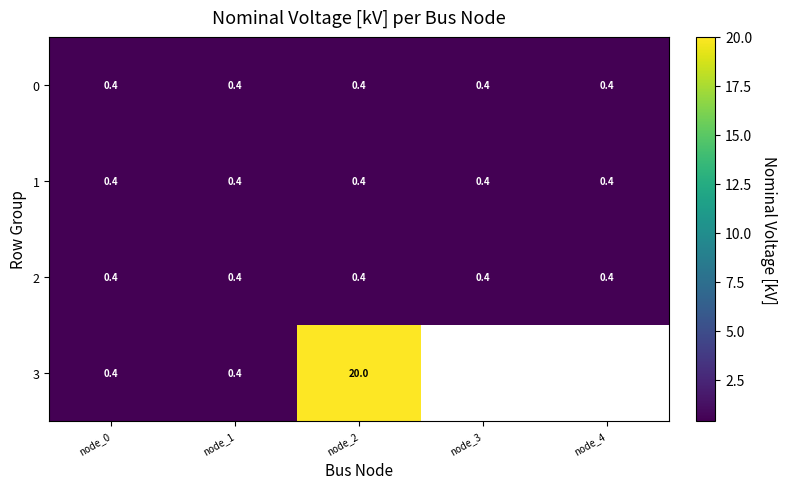

What is the sum of all 1 values?

2.0